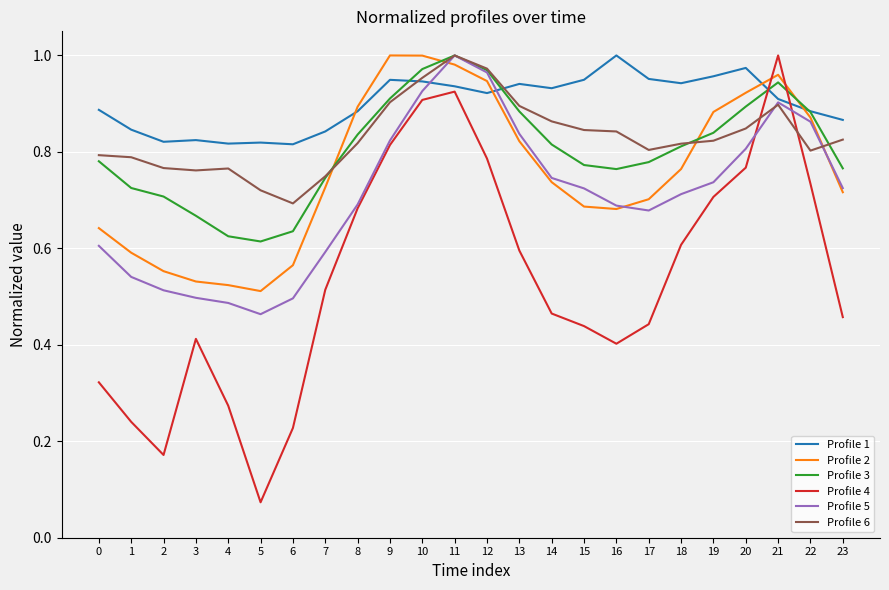

In Profile 3, how many points are lower than both neighbors (excluding endpoints)?

2